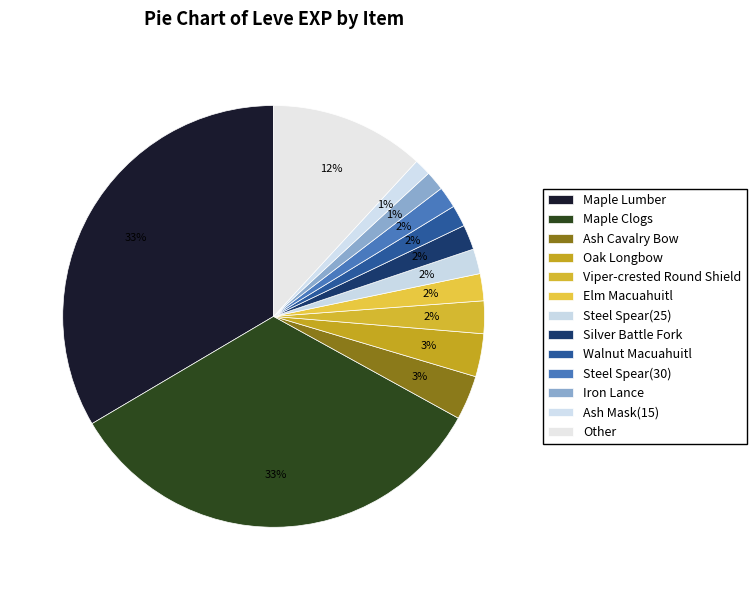

How many slices are in this pie chart?

13